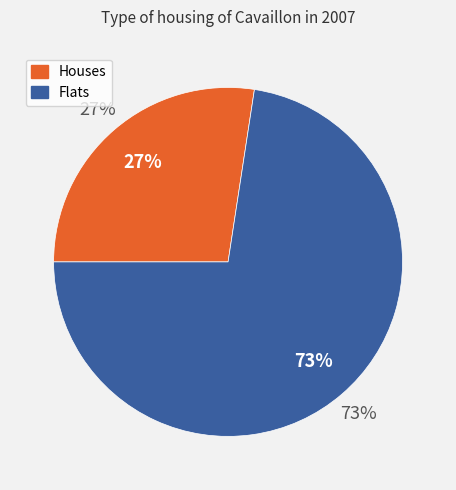

True or false: recall_class_3 accounts for 24% of the total.

False